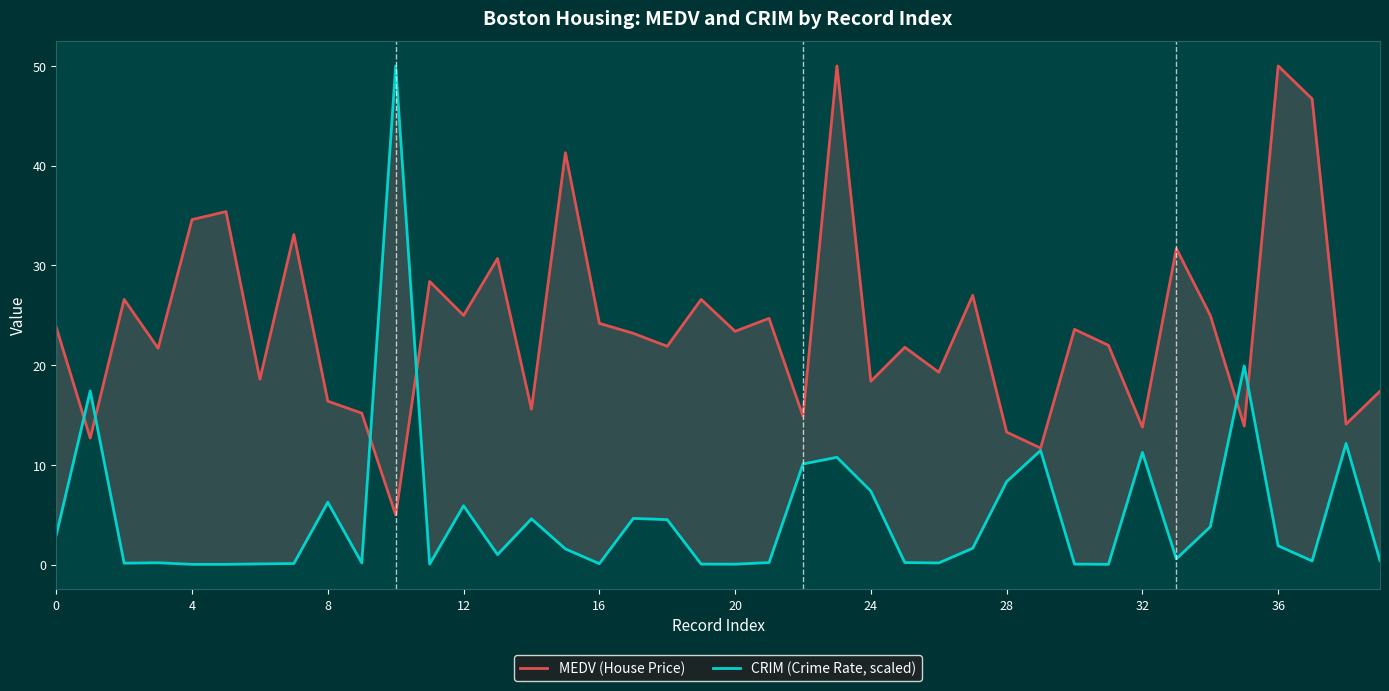

True or false: MEDV (House Price) has more than 2 interior local peaks.

True